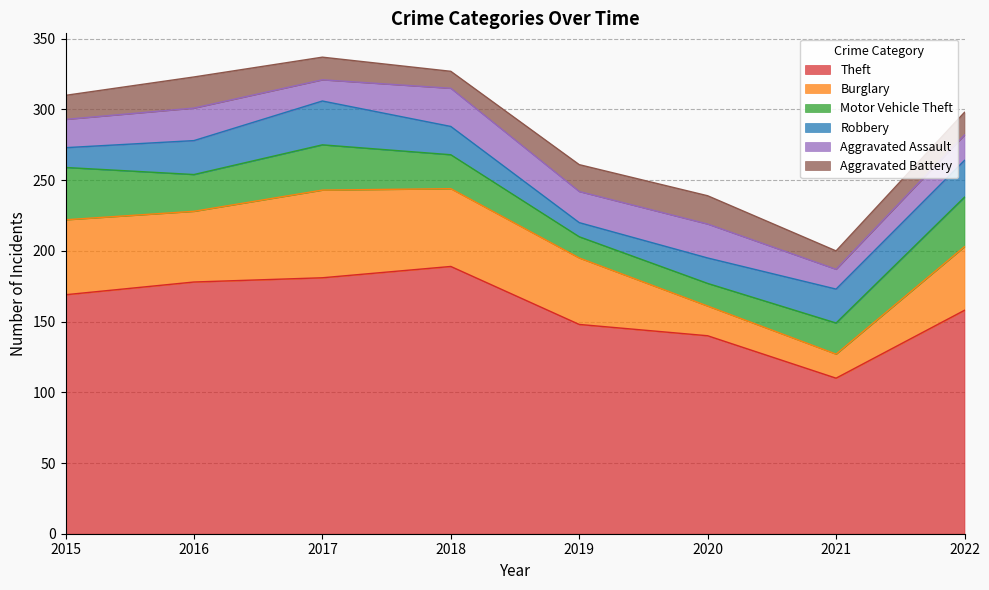

The Motor Vehicle Theft series shows 16 at 2020. True or false?

True